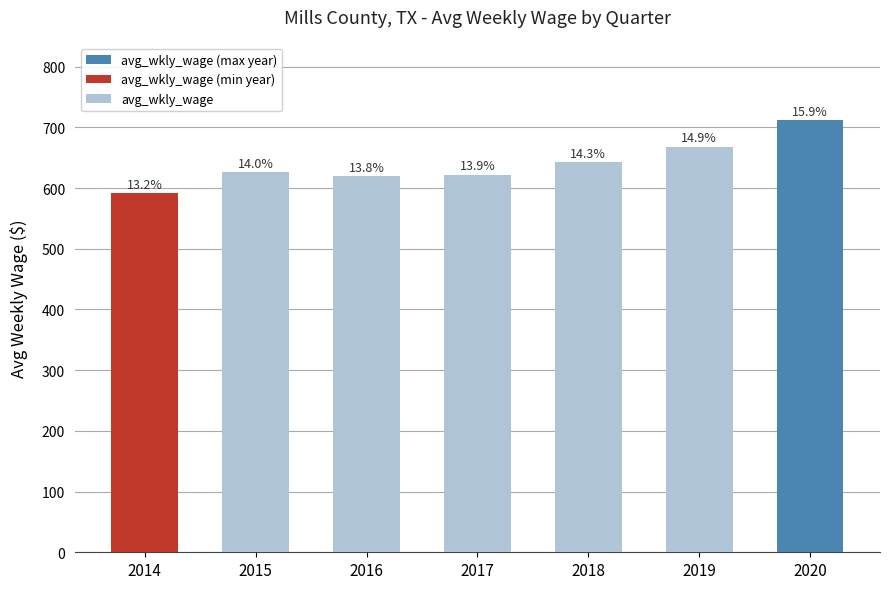

Where does the data first go above 626?

2015